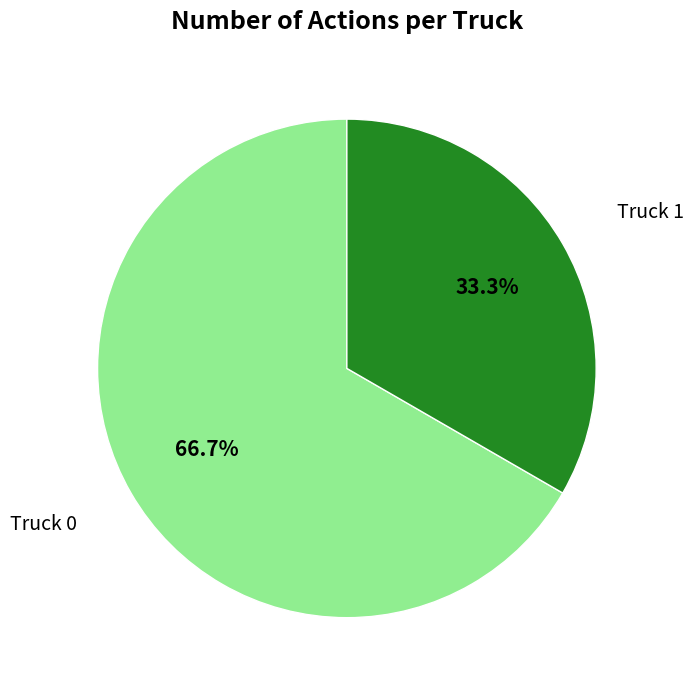

What percentage is NOT represented by Truck 0?

33.3%